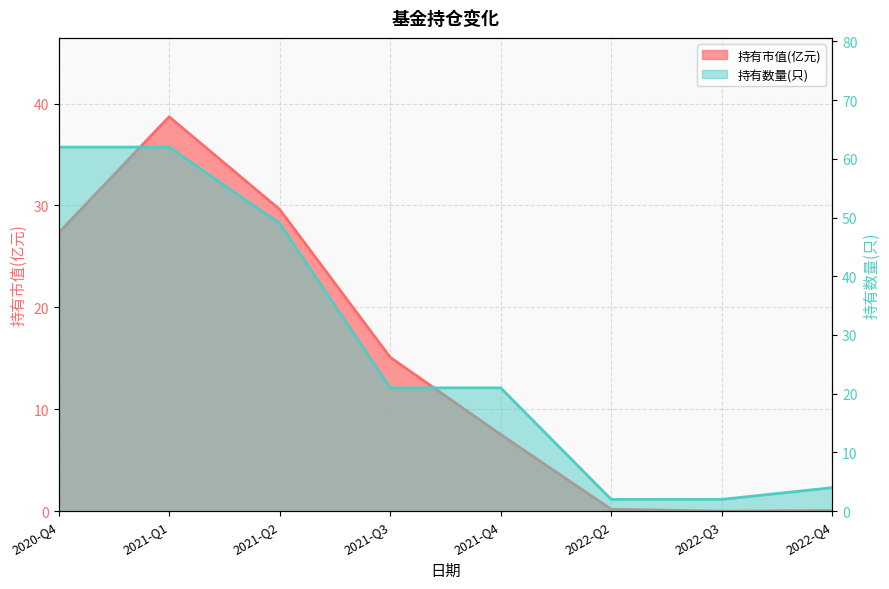

Which has a higher value, 2020-Q4 or 2022-Q3?

2020-Q4